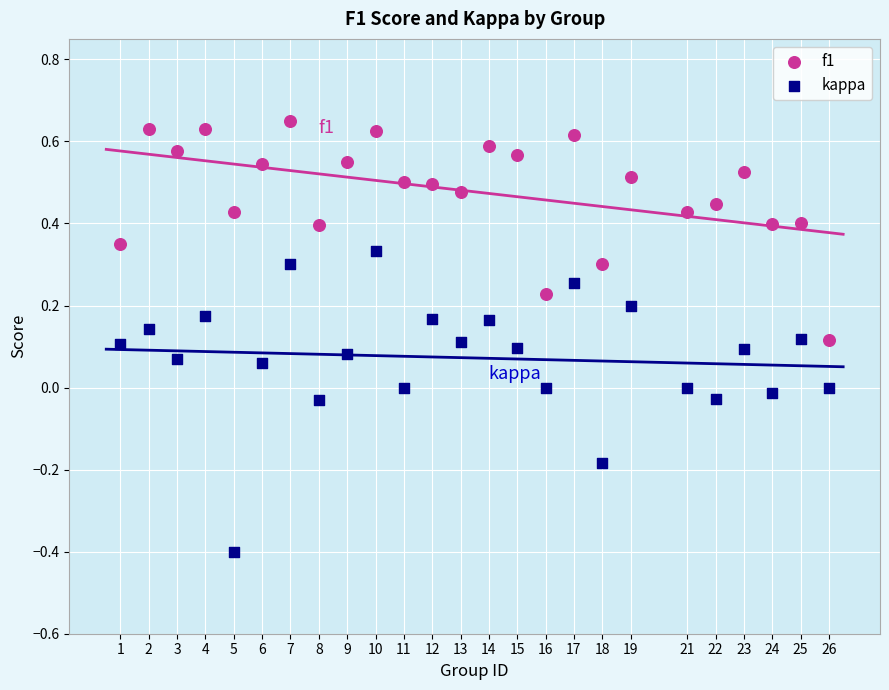

Which series contains the lowest Y value?

kappa